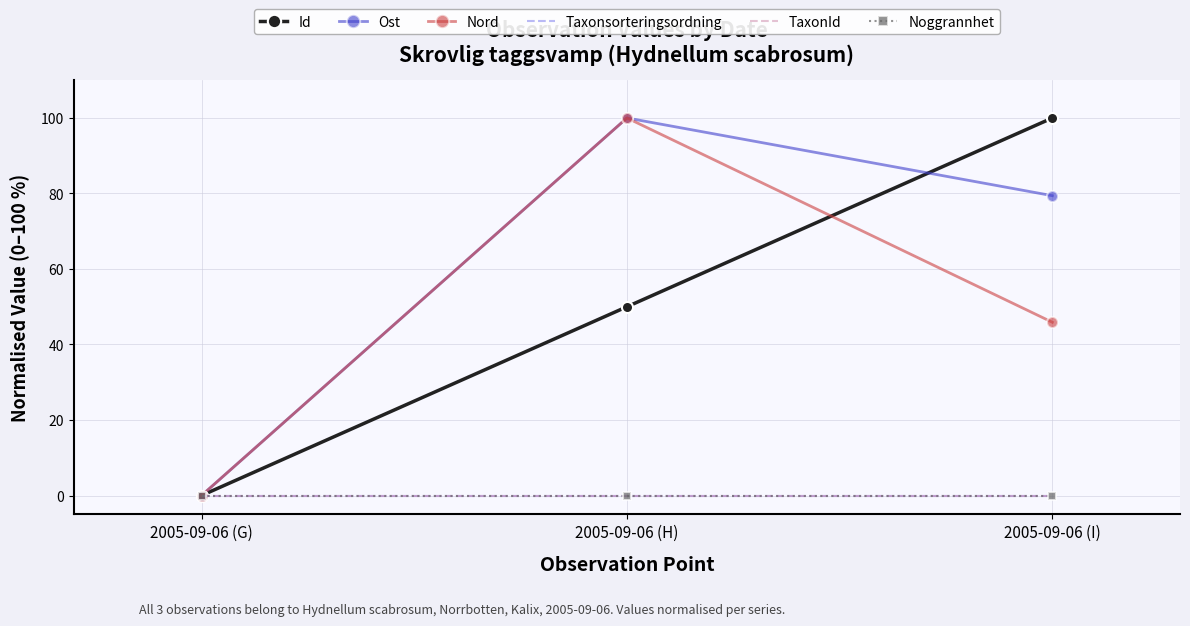

What is the difference between the highest and lowest values at 2005-09-06 (H)?

100.0